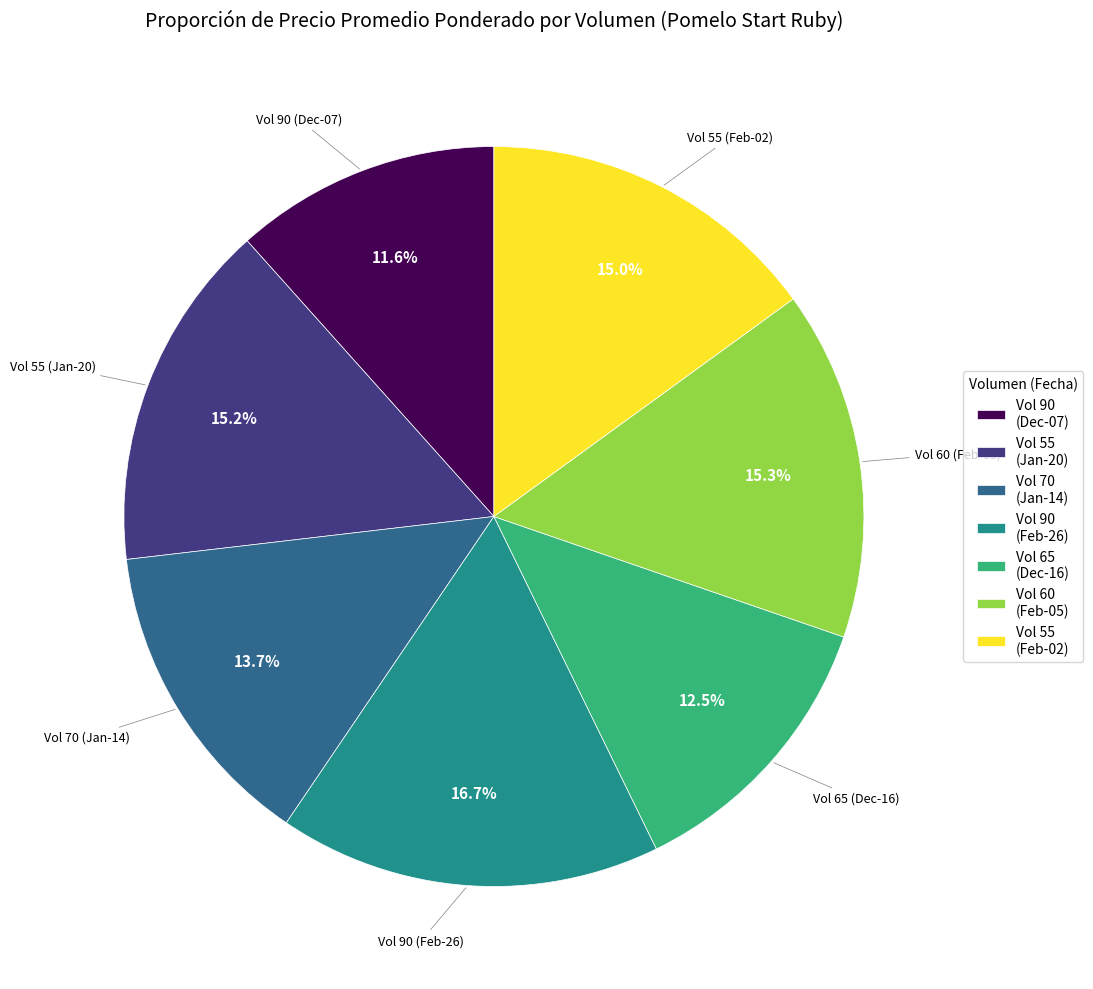

Is there a majority slice in this chart?

No